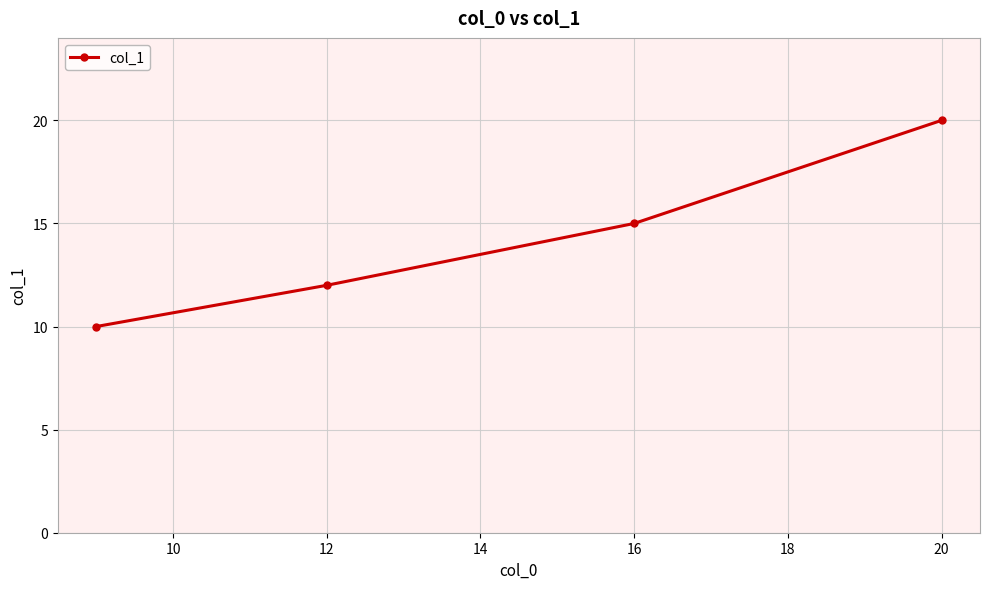

True or false: there are more than 0 points higher than both neighbors.

False